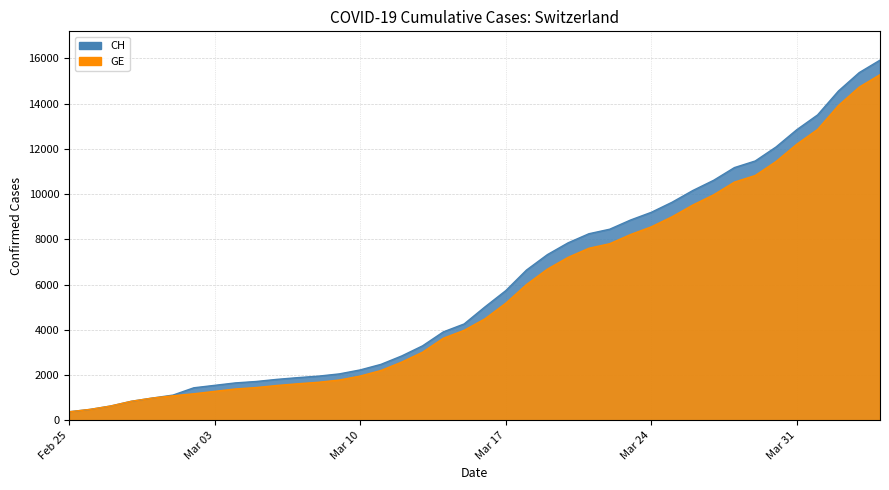

How many lines are shown in the chart?

2